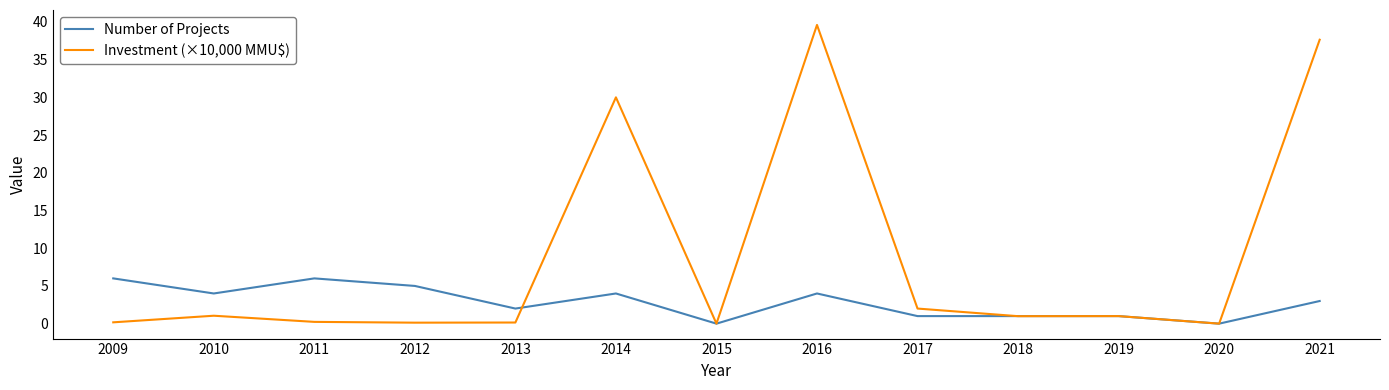

What is the greatest value displayed?

39.6